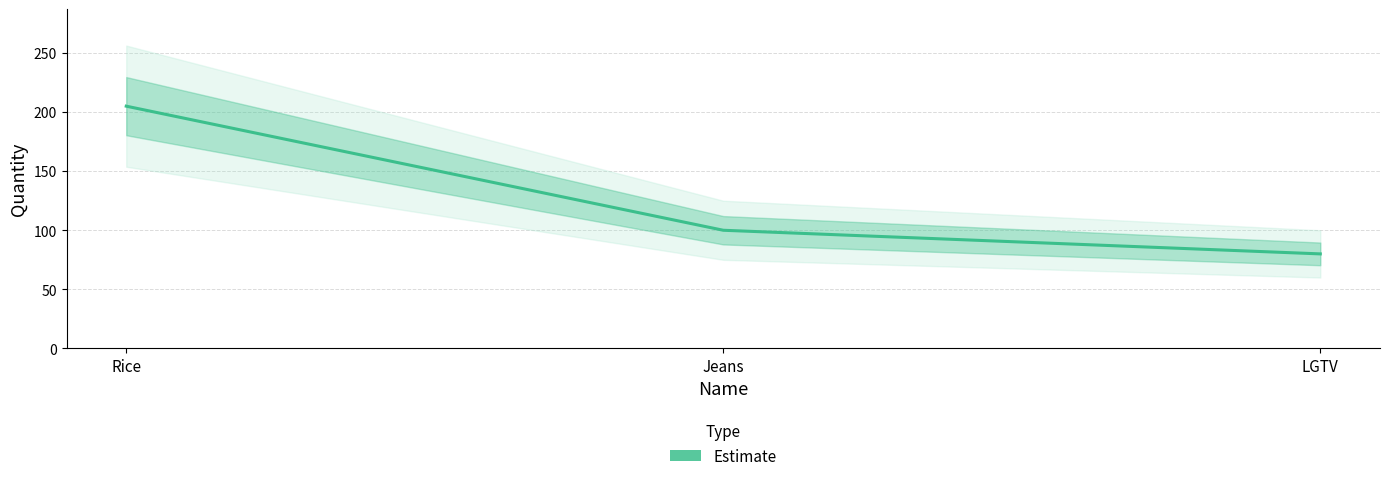

What is the label of the 1st point from the right?

LGTV